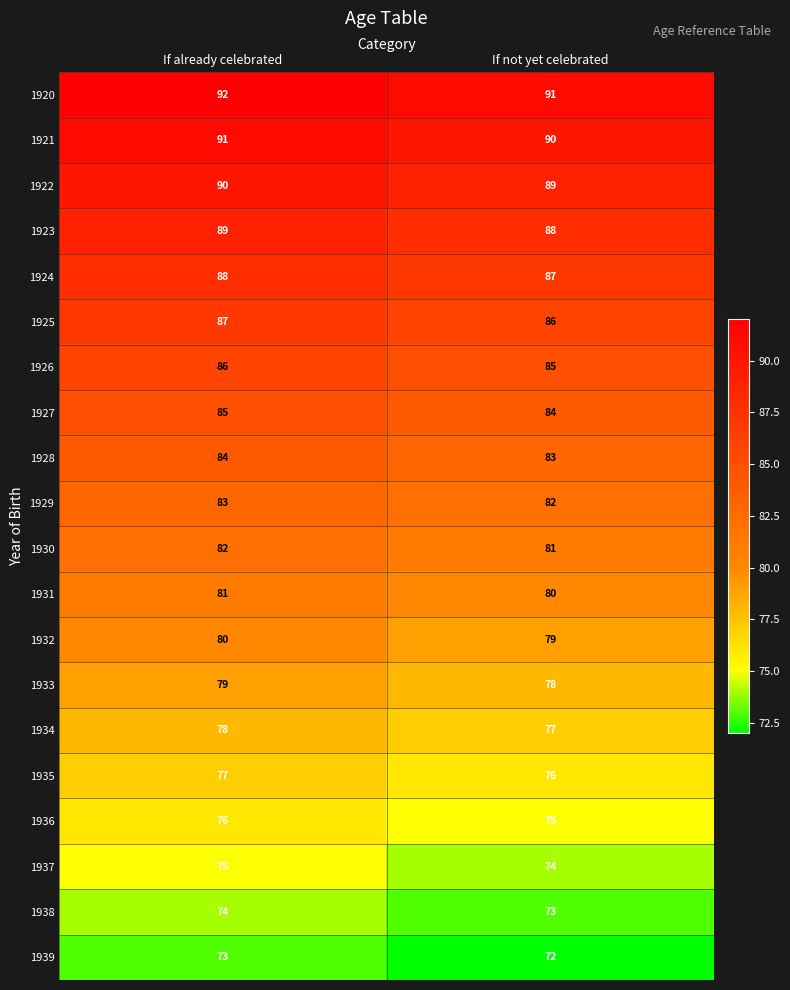

Which category has the lowest value across all series?

If not yet celebrated